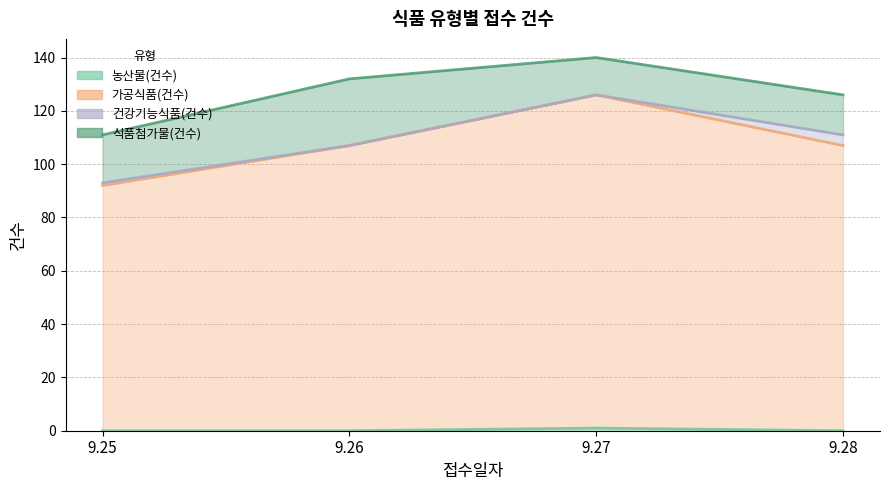

What is the spread (max minus min) of values at 9.25?

92